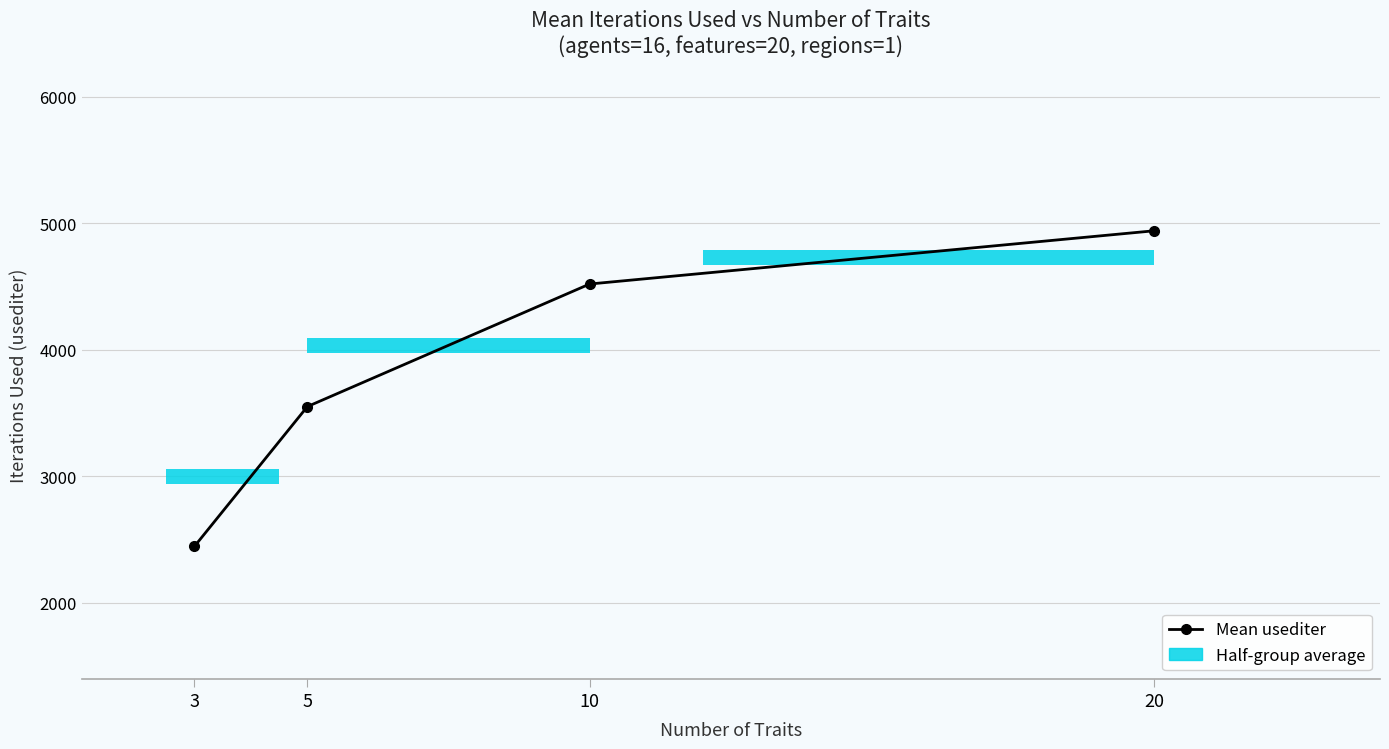

Between 10 and 5, which is larger?

10